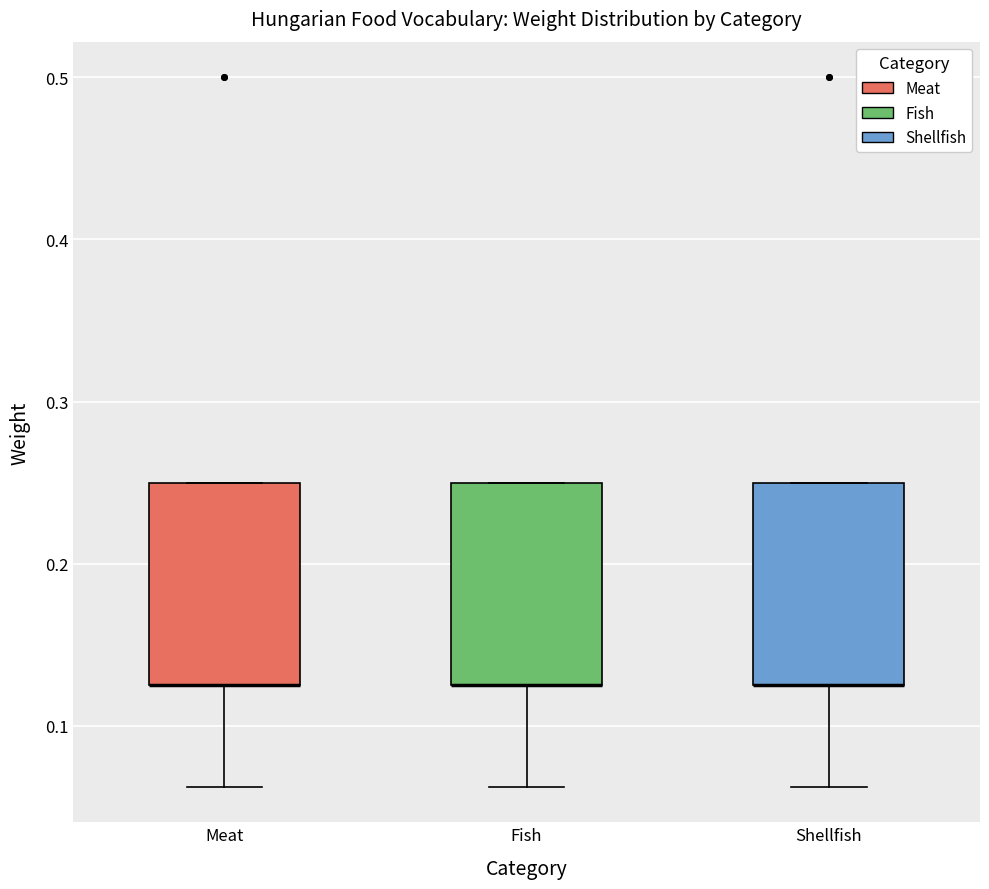

Where is the upper edge of the box for Meat on the y-axis? The values are not printed on the chart, so give them approximately, as read against the axis.

0.25